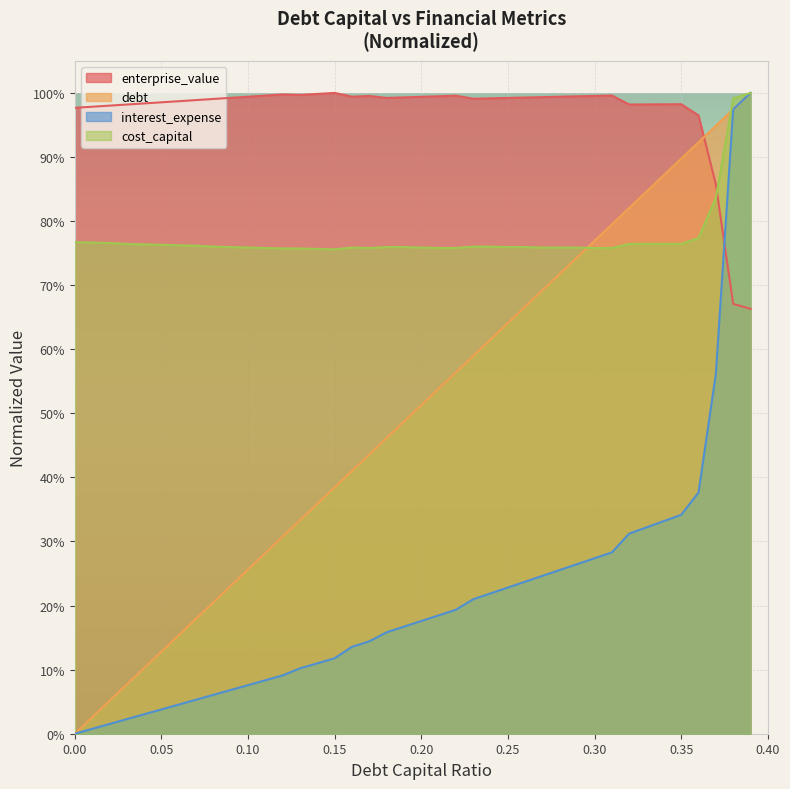

The interest_expense series shows 0.2 at 0.24. True or false?

True